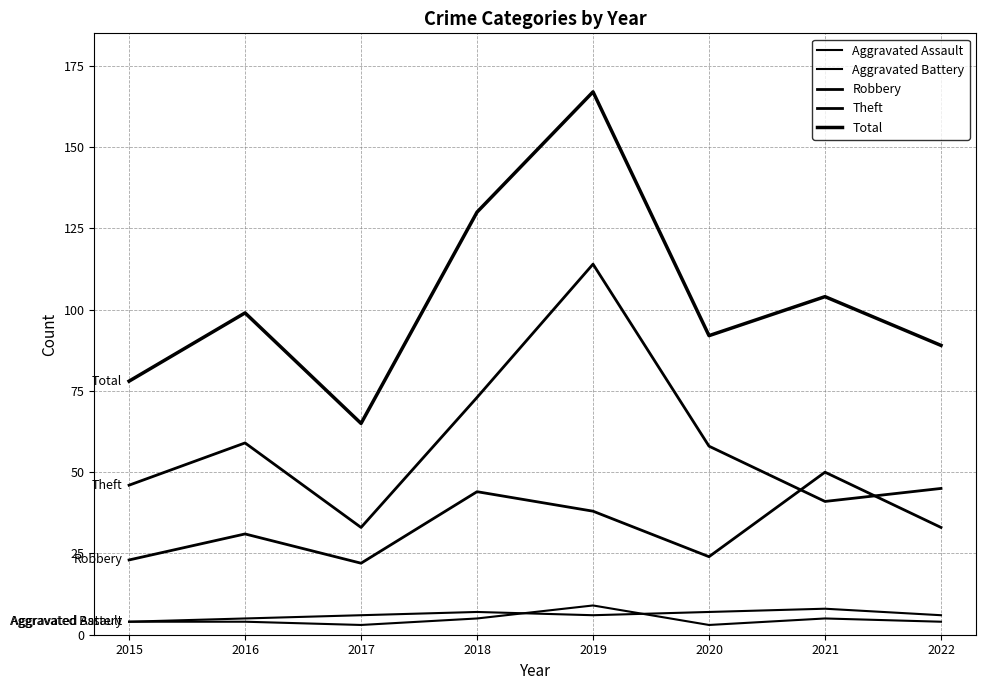

How many categories are shown in the chart?

8